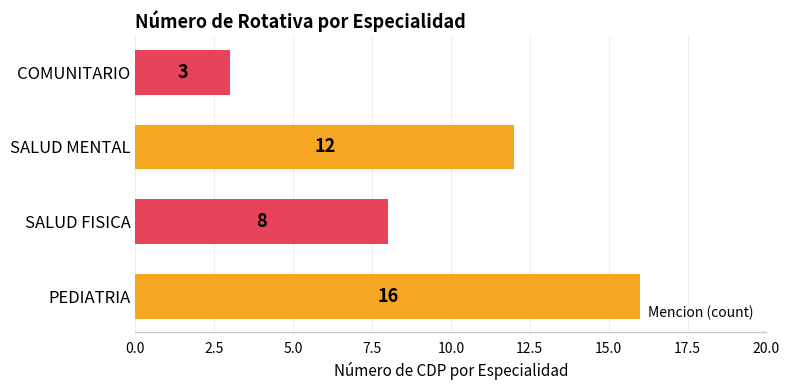

What is the change in value from SALUD MENTAL to COMUNITARIO?

-9